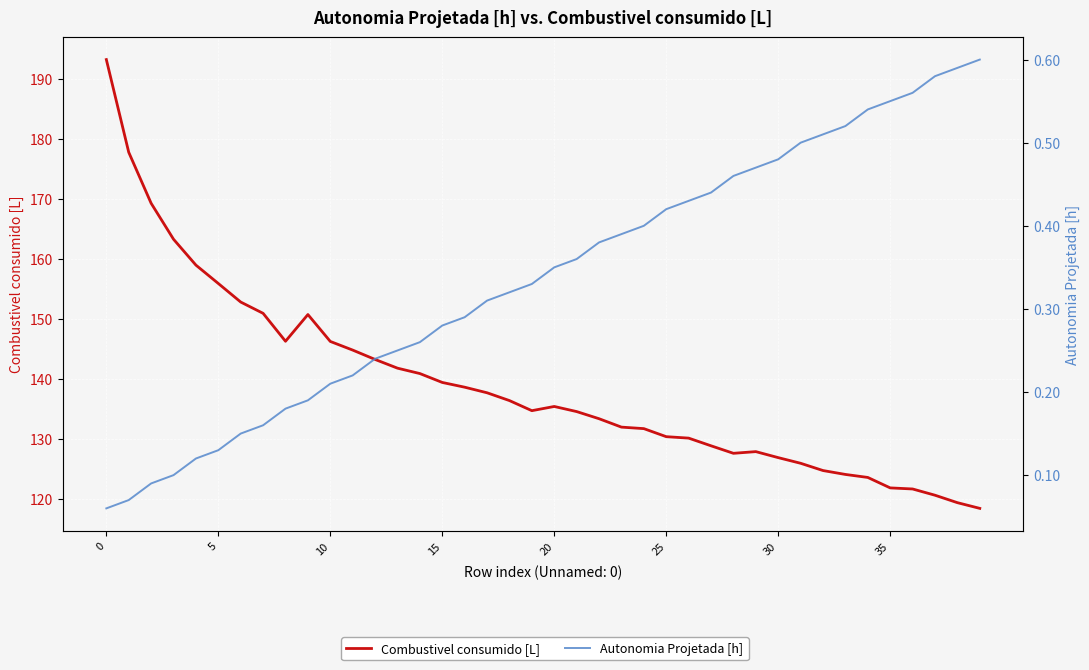

What is the maximum value shown in the chart?

193.2